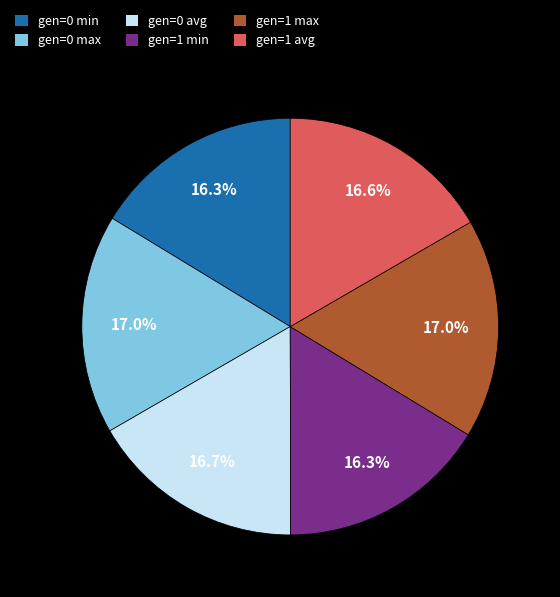

Does gen=1 min account for over 50% of the chart?

No